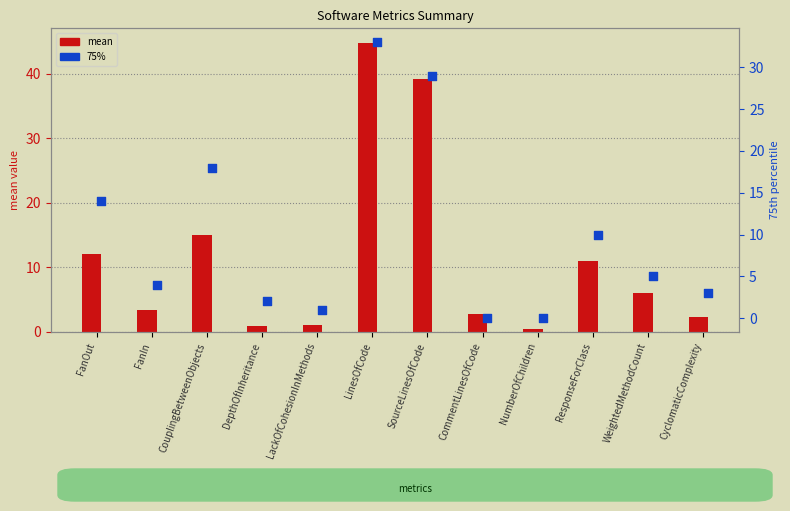

Which series contains the lowest Y value?

75%